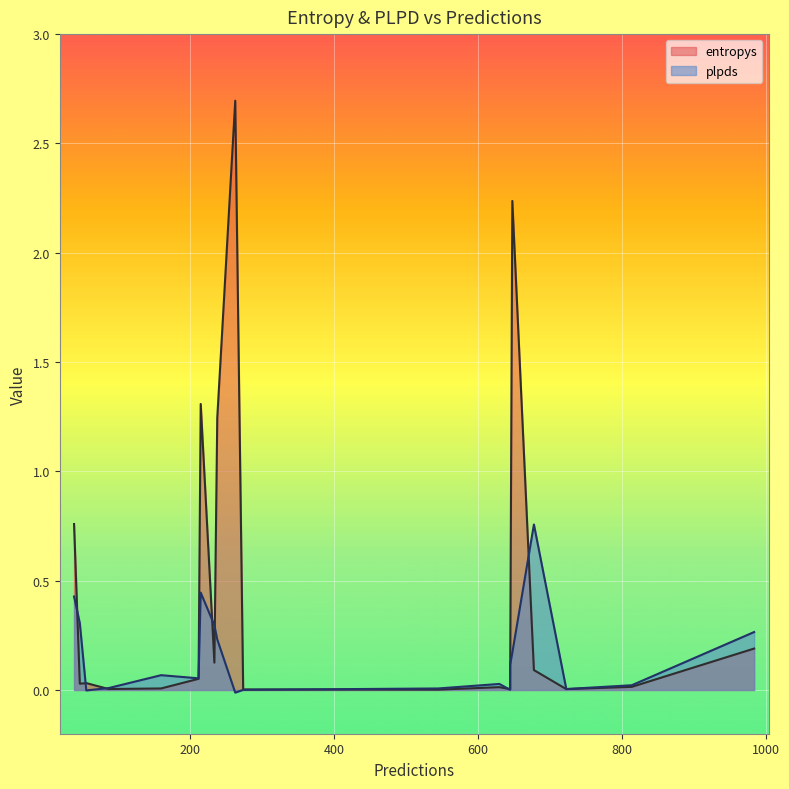

The entropys series shows 0.5 at 648. True or false?

False